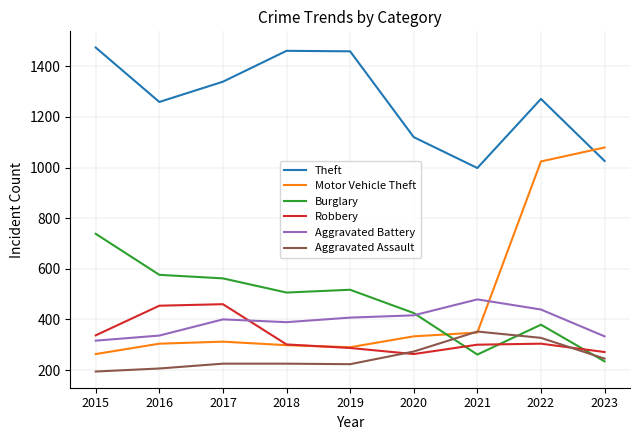

True or false: Aggravated Assault has a value of 273 at 2020.

True